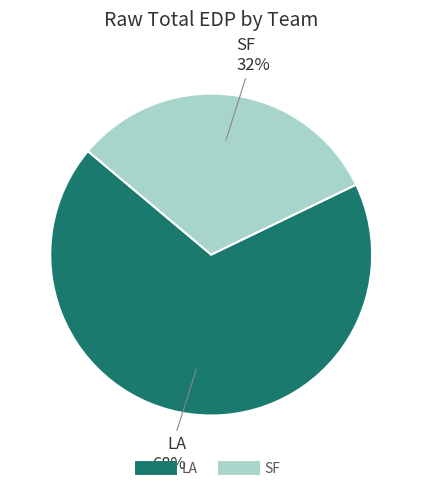

What is the majority slice?

LA